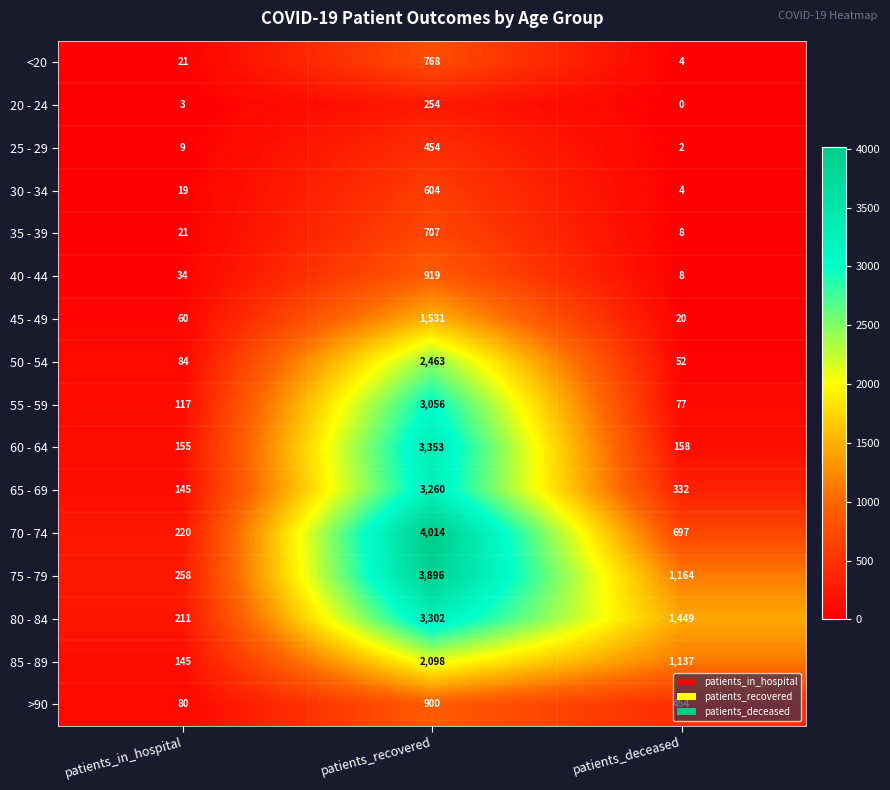

Which category has the lowest value in the 35 - 39 series?

patients_deceased